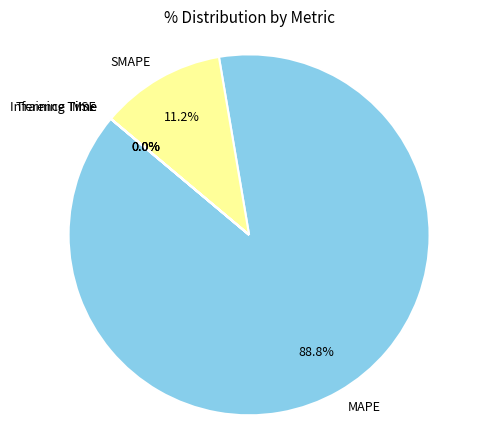

Does SMAPE represent more than half of the total?

No